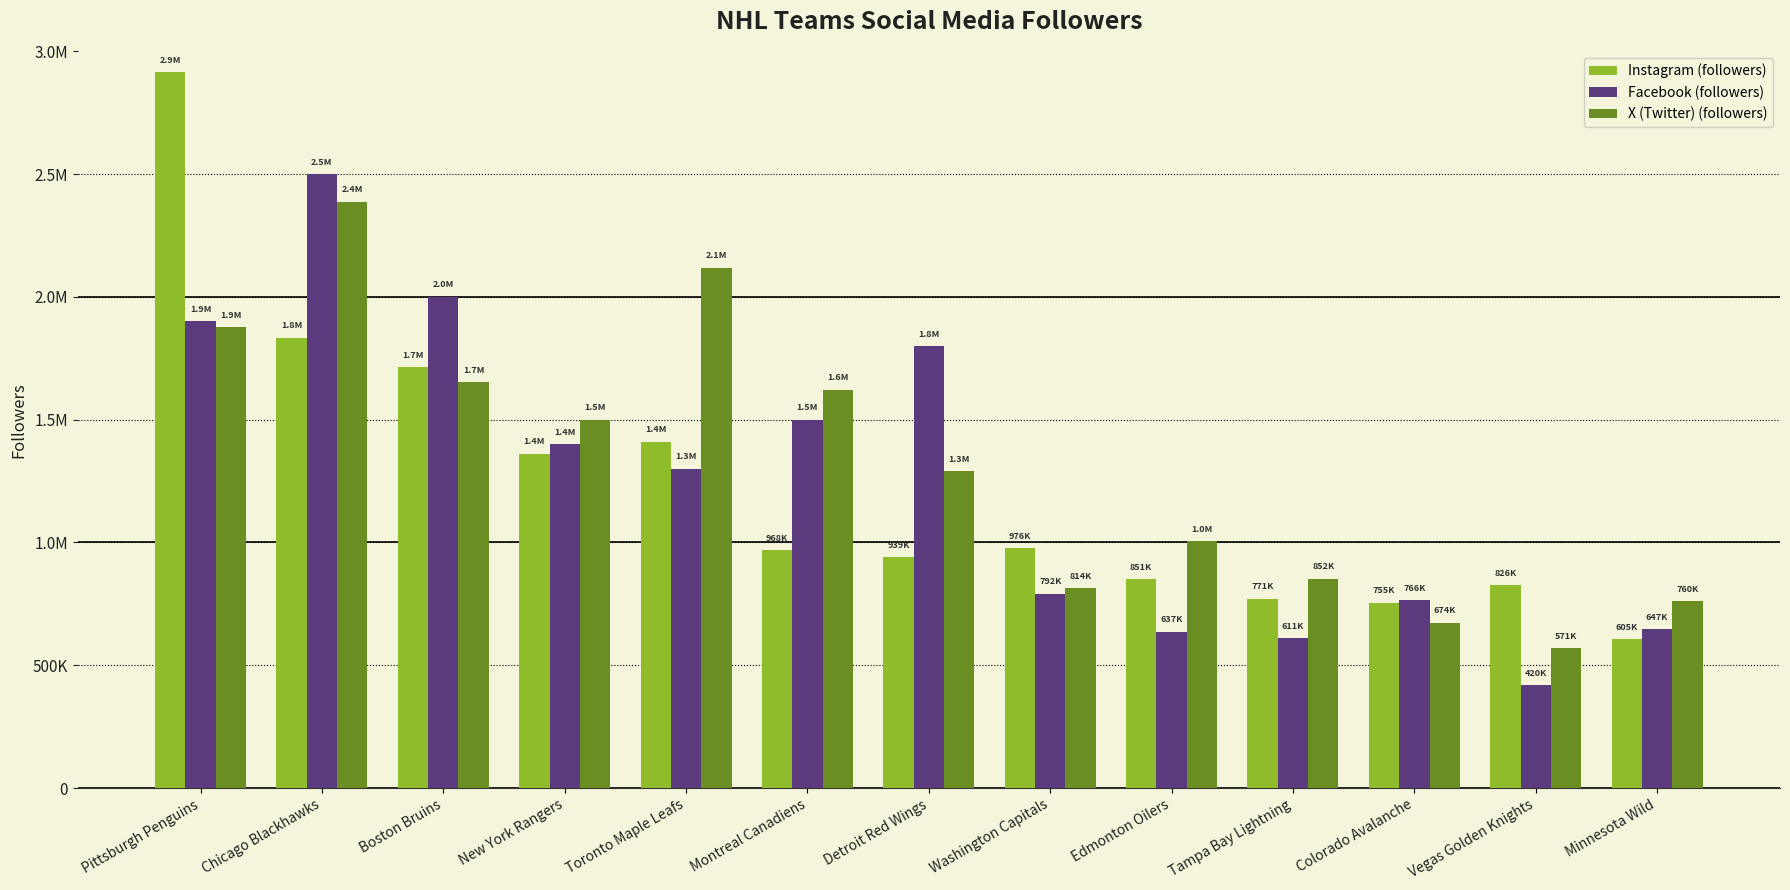

True or false: X (Twitter) (followers) has a value of 1289751 at Detroit Red Wings.

True